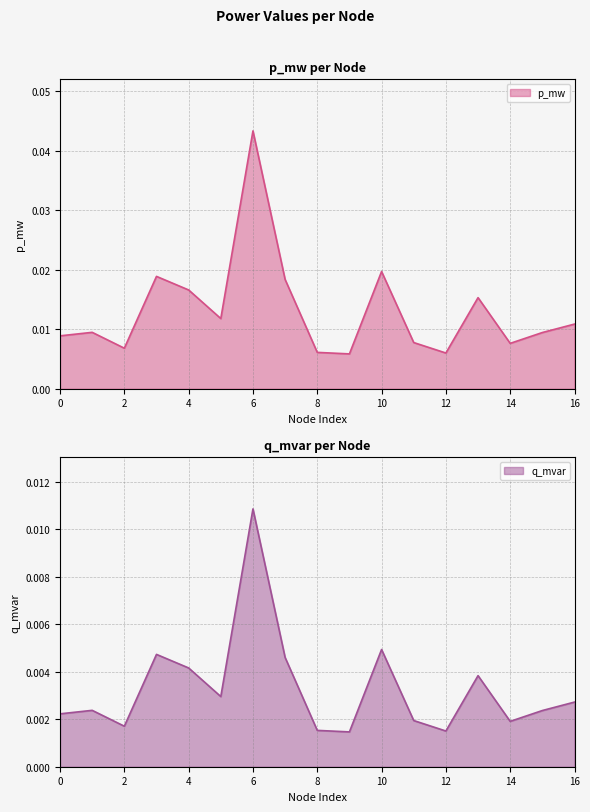

The value of q_mvar at 12 is 0.0. True or false?

True